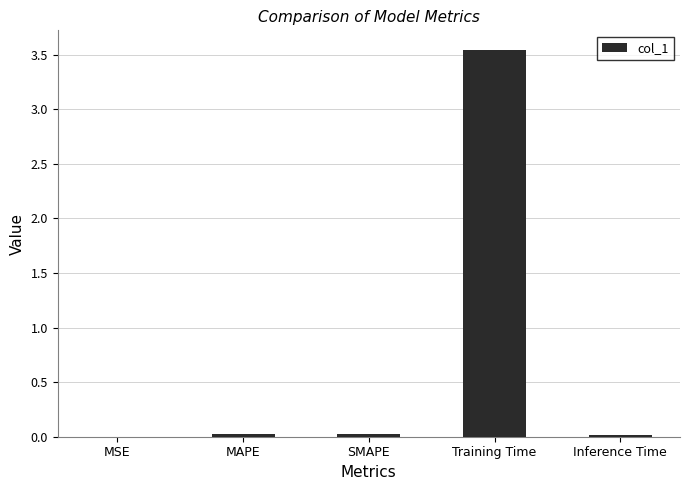

The chart shows a value of 0.0 at MAPE. True or false?

True